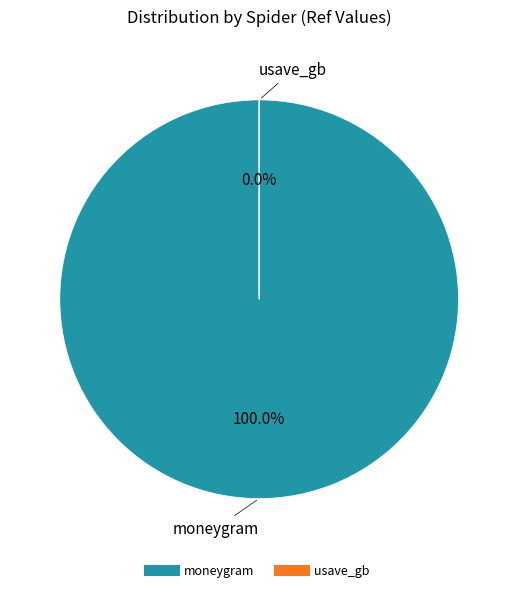

Approximately how many times larger is the value at moneygram compared to usave_gb?

131700.9